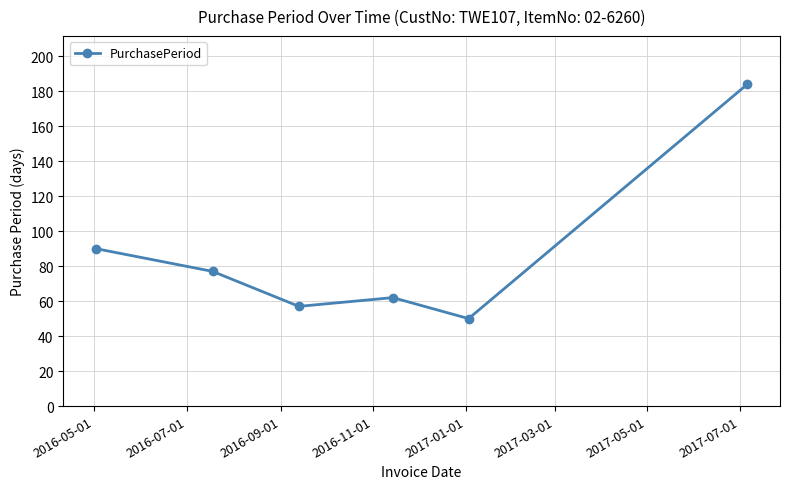

Reading left to right, extract all data points from this chart.

90	77	57	62	50	184